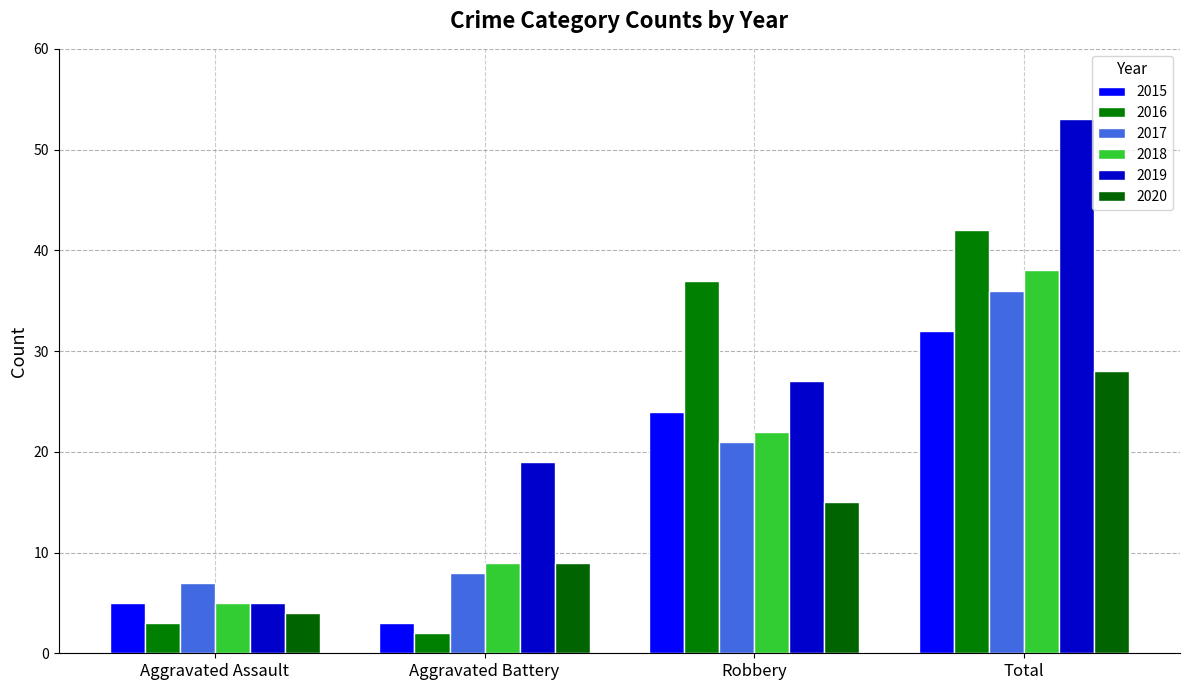

What is the difference between the 2015 values at Robbery and Aggravated Battery?

21